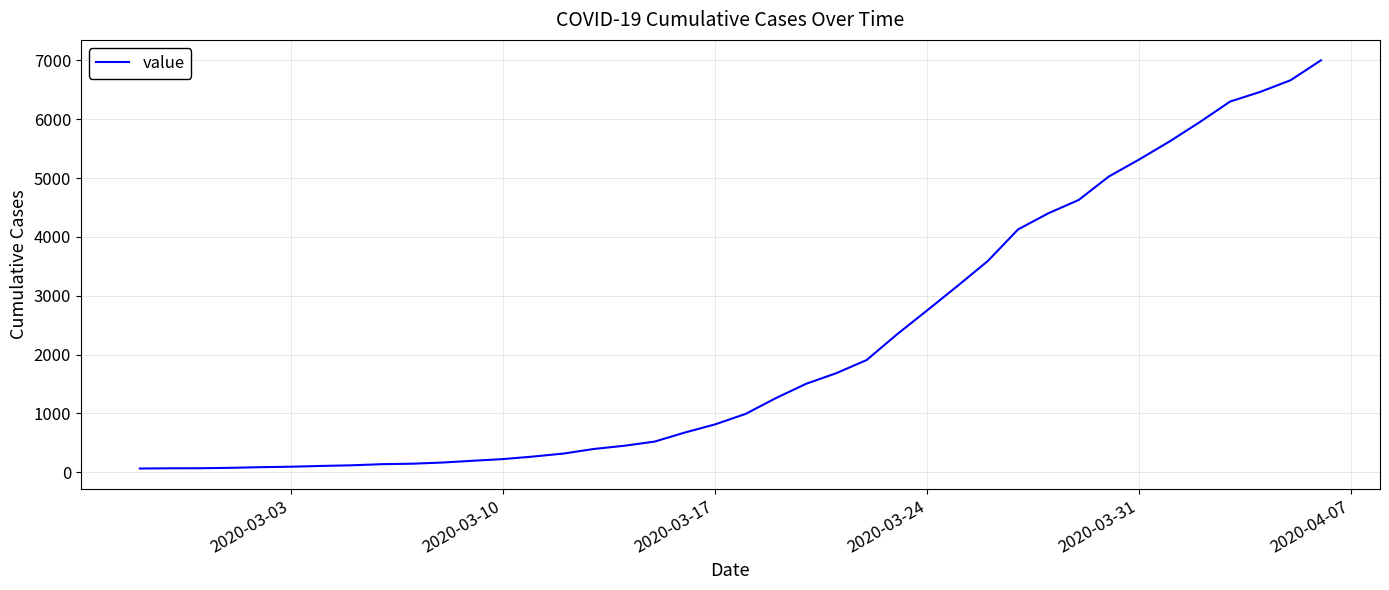

What is the maximum value shown in the chart?

7002